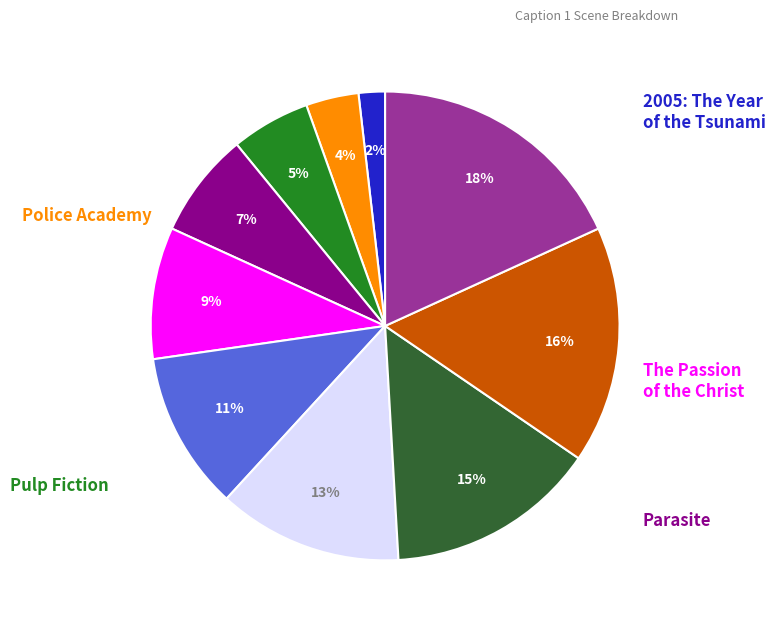

To the nearest percent, what is the average slice percentage?

10%